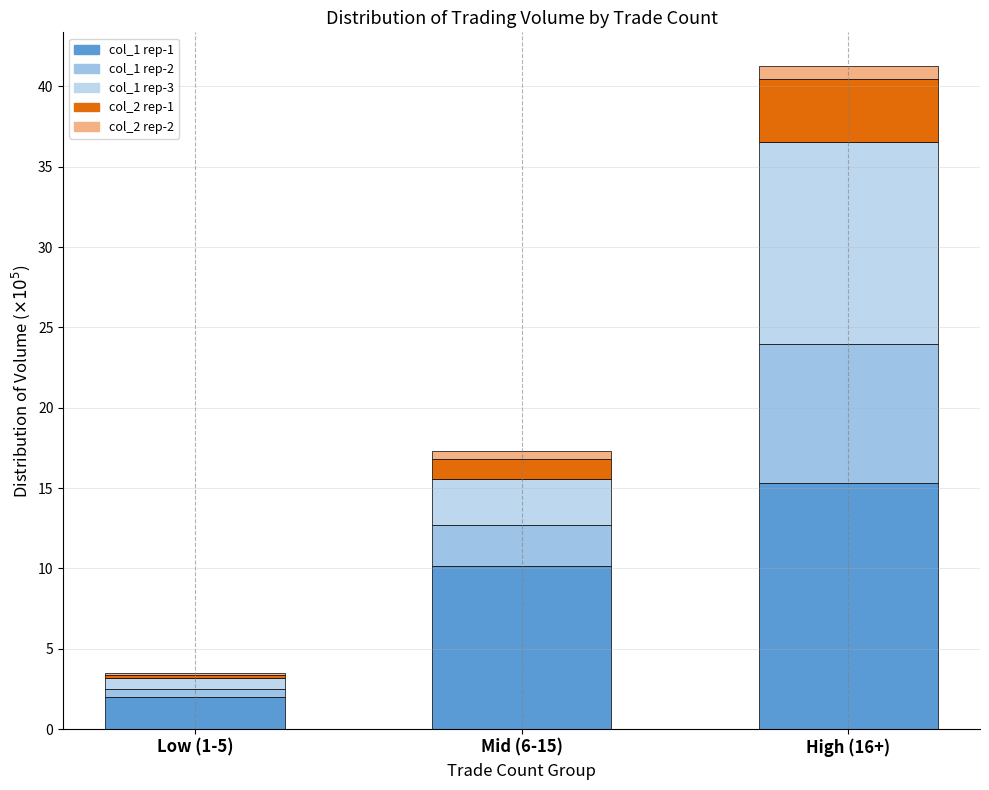

List the labels in order of col_2 rep-1 value, smallest first.

Low (1-5), Mid (6-15), High (16+)